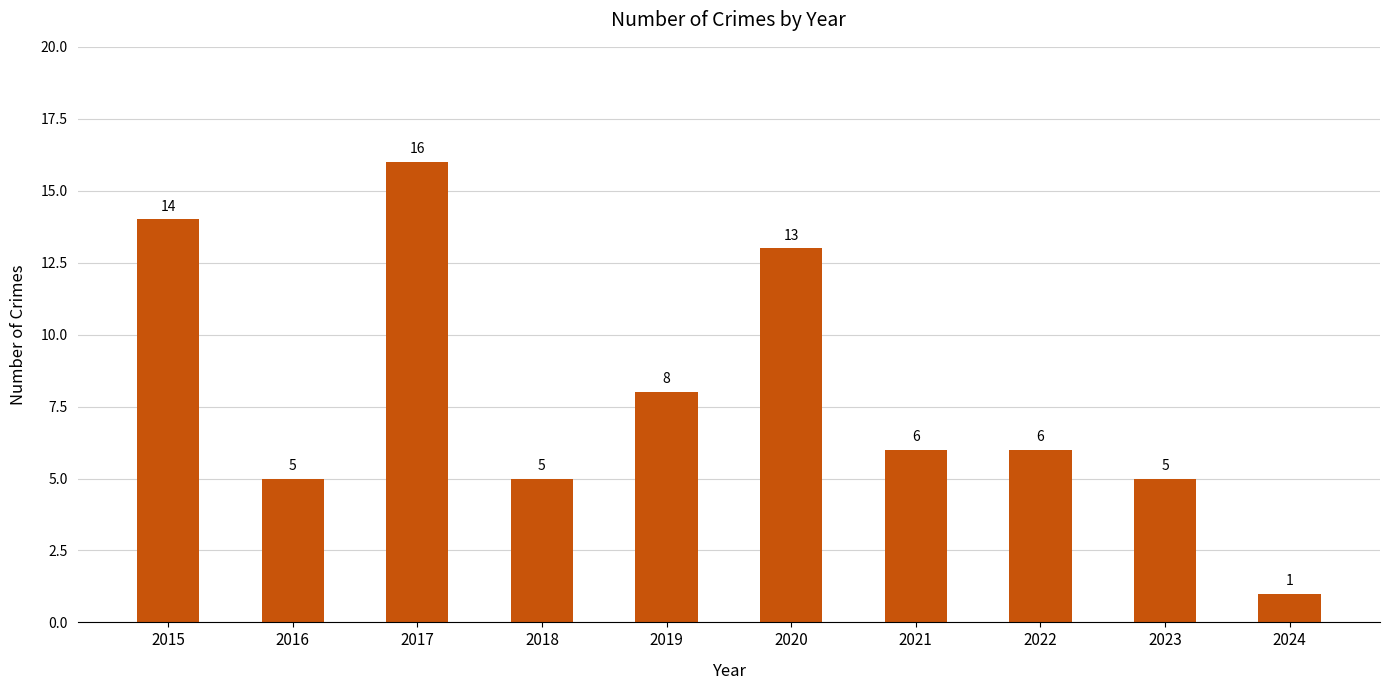

What is the average value?

8